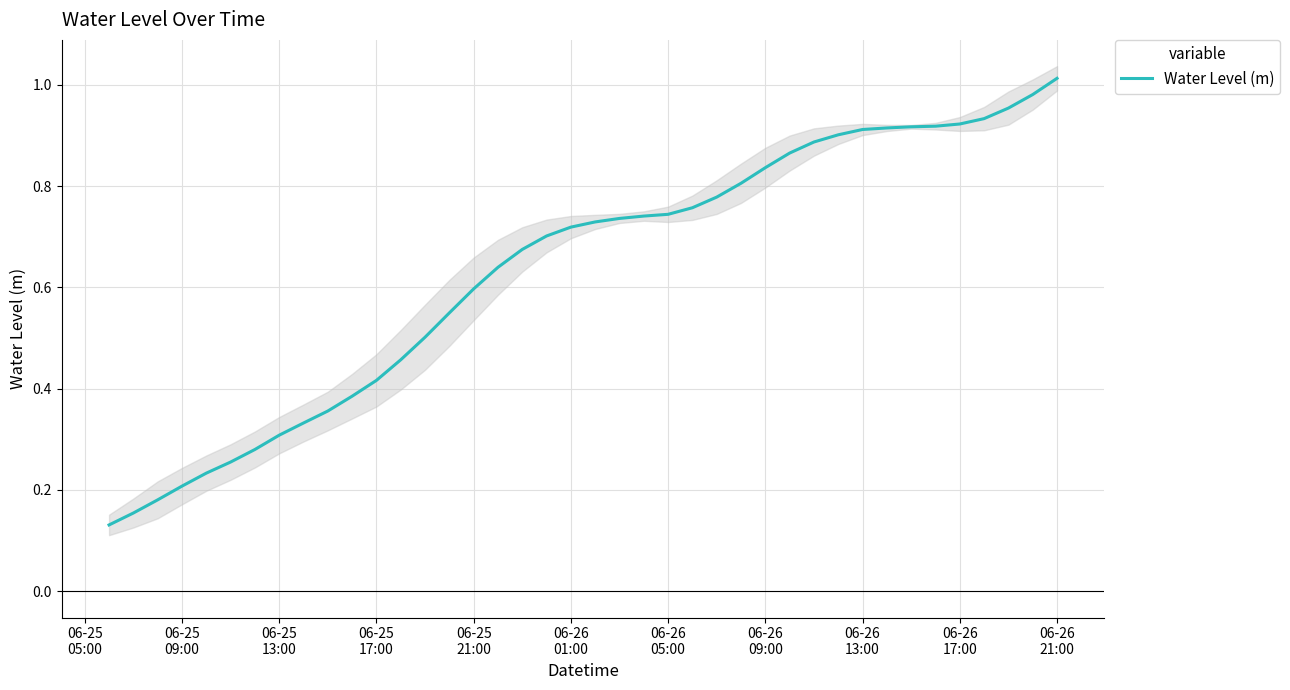

Is it true that the value at 06-26 21:00 is 0.6?

False